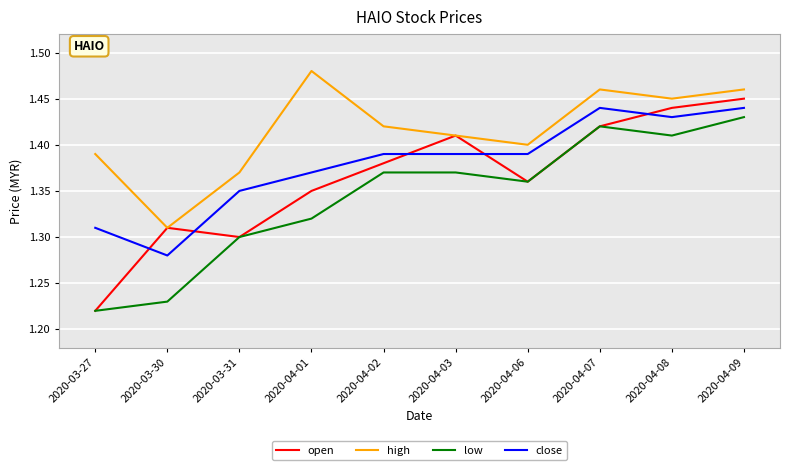

True or false: close and high cross at least once.

False